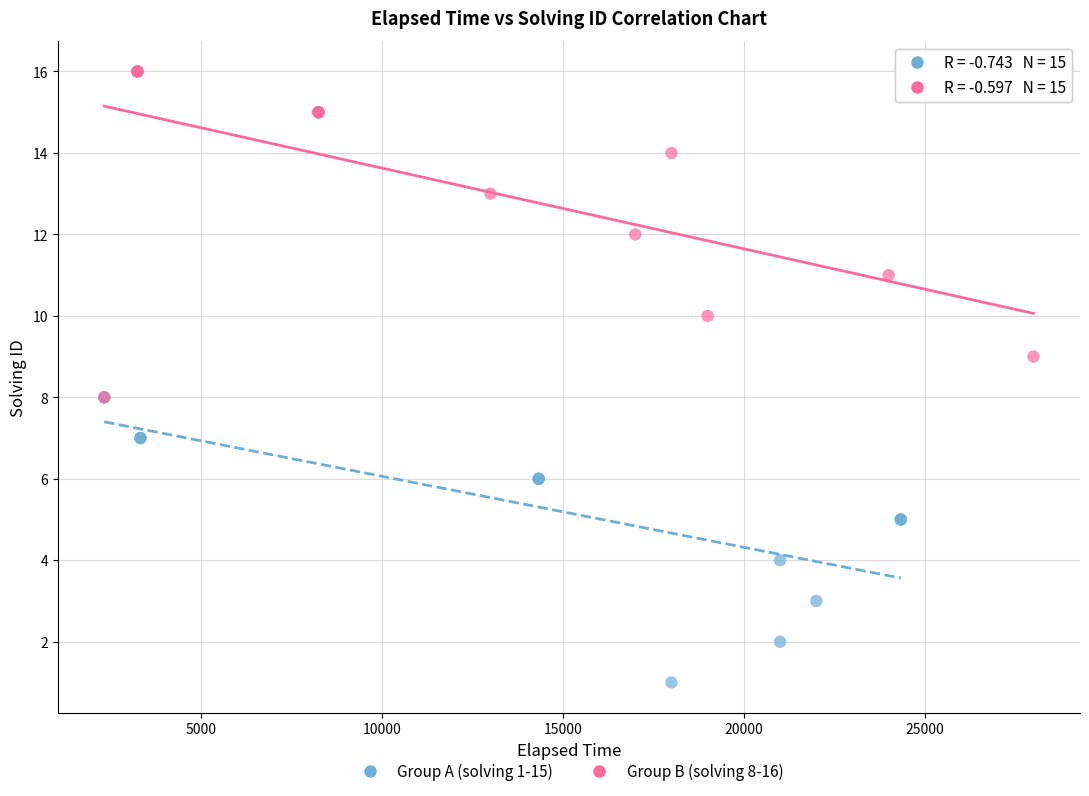

Which series contains the highest Y value?

Group B (solving 8-16)